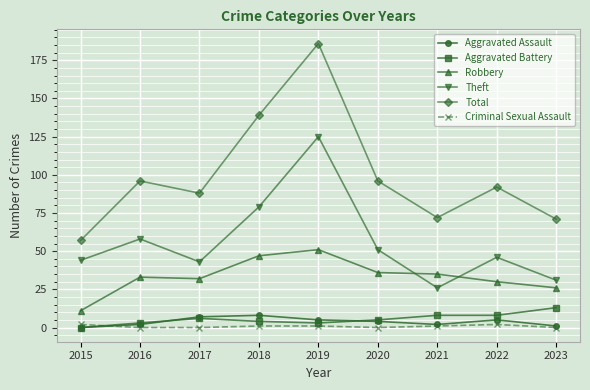

Reading right to left, what are all the values shown in this chart?

Aggravated Assault: 2023=1	2022=5	2021=2	2020=4	2019=5	2018=8	2017=7	2016=2	2015=0
Aggravated Battery: 2023=13	2022=8	2021=8	2020=5	2019=3	2018=4	2017=6	2016=3	2015=0
Robbery: 2023=26	2022=30	2021=35	2020=36	2019=51	2018=47	2017=32	2016=33	2015=11
Theft: 2023=31	2022=46	2021=26	2020=51	2019=125	2018=79	2017=43	2016=58	2015=44
Total: 2023=71	2022=92	2021=72	2020=96	2019=186	2018=139	2017=88	2016=96	2015=57
Criminal Sexual Assault: 2023=0	2022=2	2021=1	2020=0	2019=1	2018=1	2017=0	2016=0	2015=2